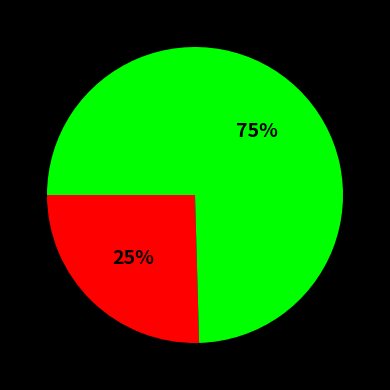

To the nearest percent, what is the average slice percentage?

50%